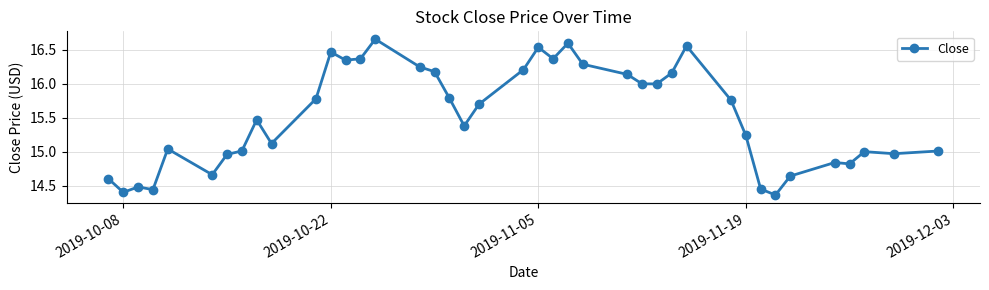

What is the sum of all values?

621.1